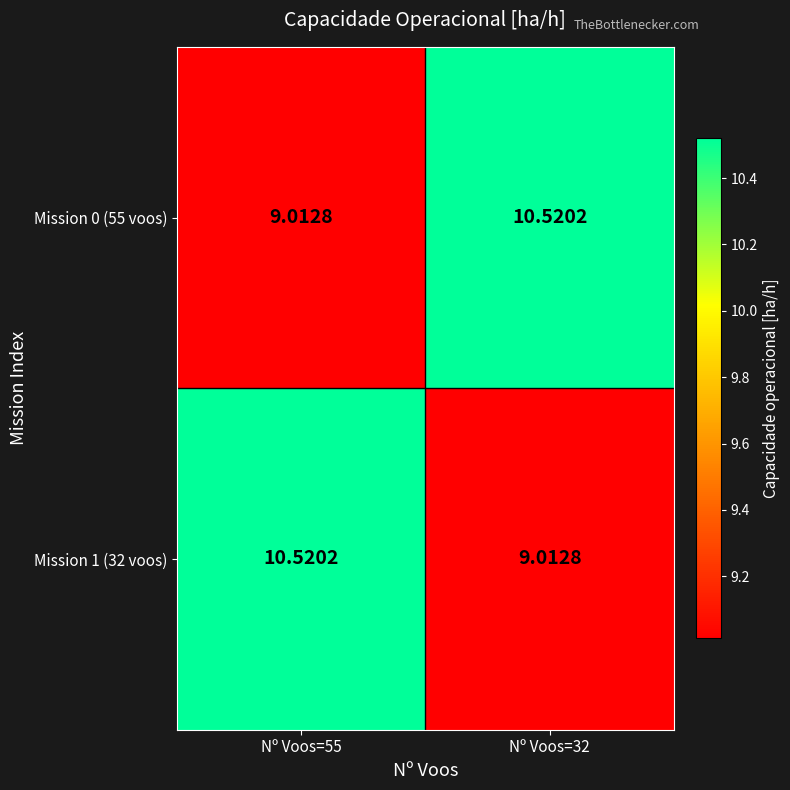

List the series in order of their peak value, lowest first.

Mission 0 (55 voos), Mission 1 (32 voos)